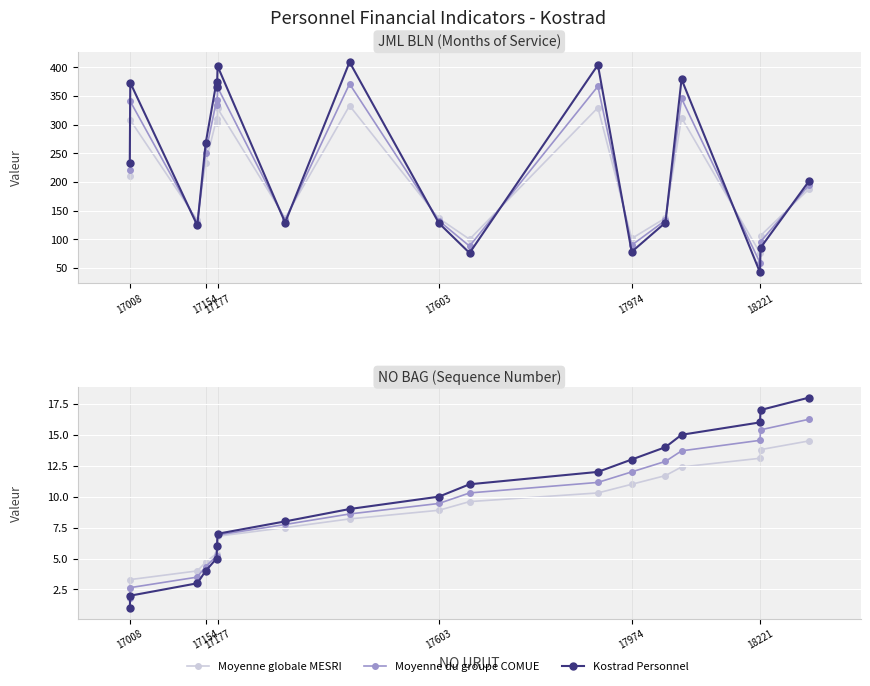

How many times do Kostrad Personnel and Moyenne globale MESRI cross each other?

1